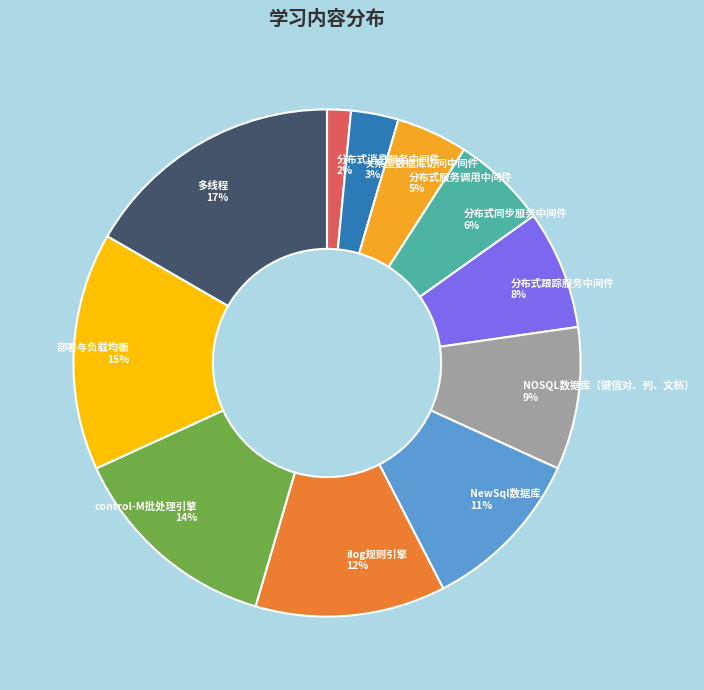

To the nearest percent, what is the combined percentage of 分布式消息服务中间件 and 部署与负载均衡?

17%